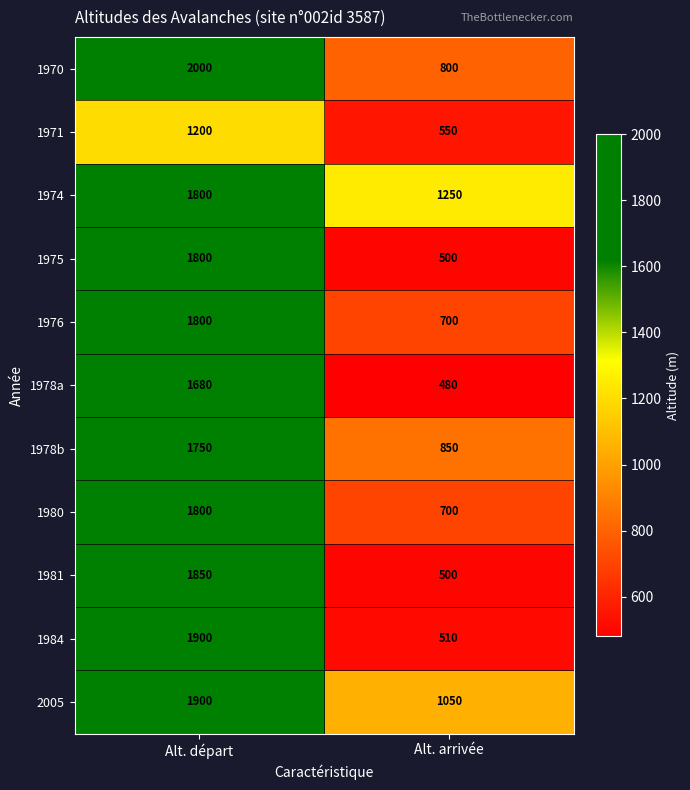

What value does the 2005 series have at Alt. départ, to the nearest 10?

1900